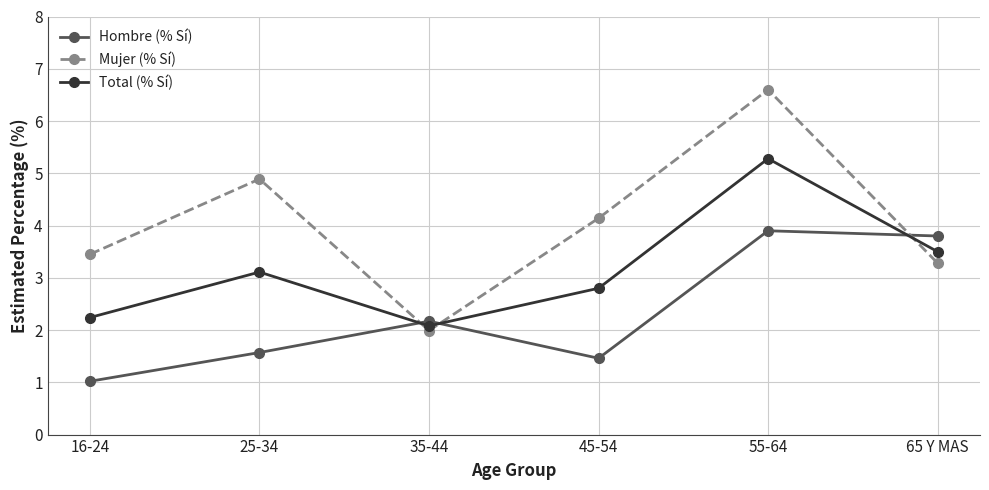

What is the lowest value of the Hombre (% Sí) series?

1.0